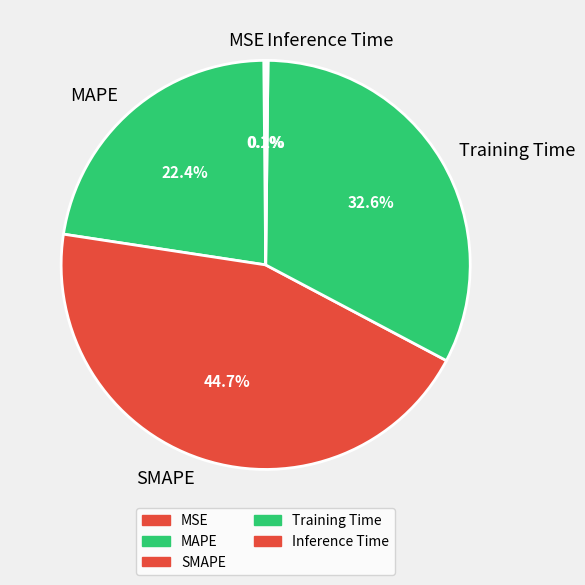

Do MAPE and SMAPE together represent more than half of the pie?

Yes